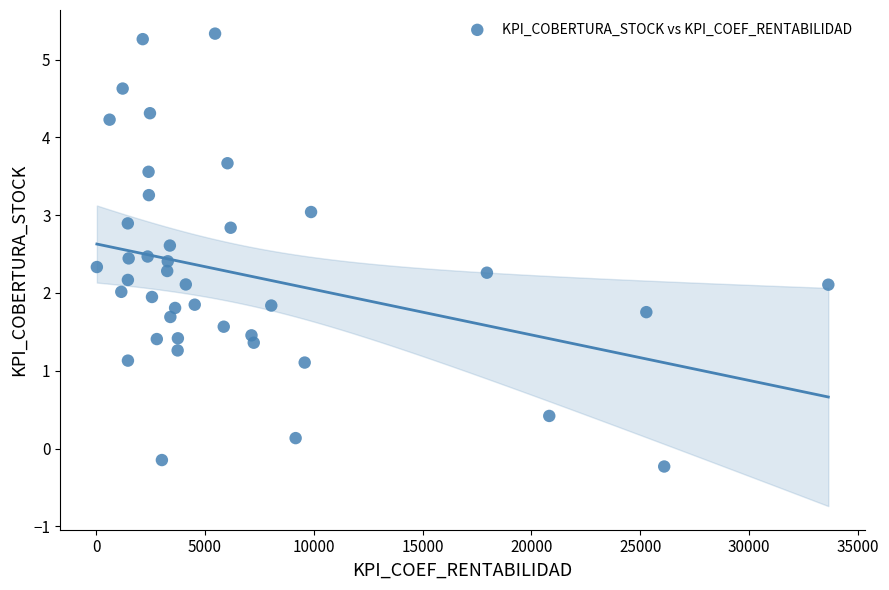

What is the range of X values (max minus min)?

33608.0